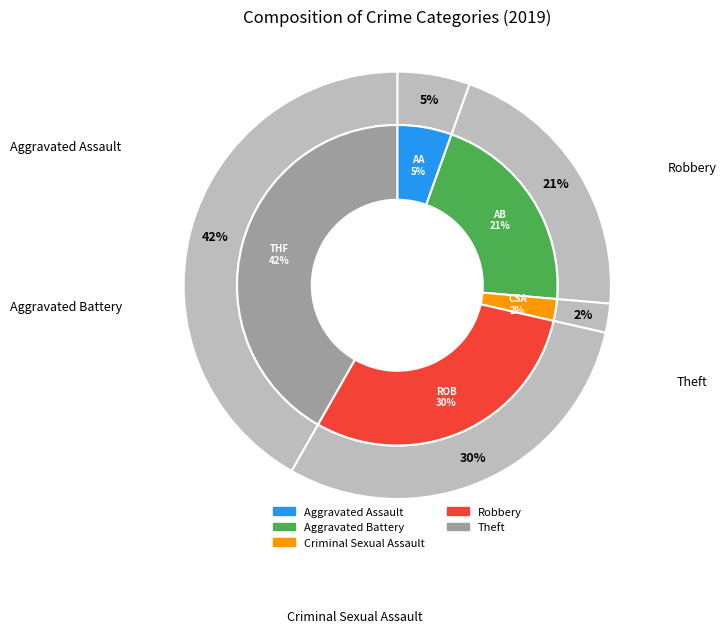

The Aggravated Battery slice represents 27% of the pie. True or false?

False